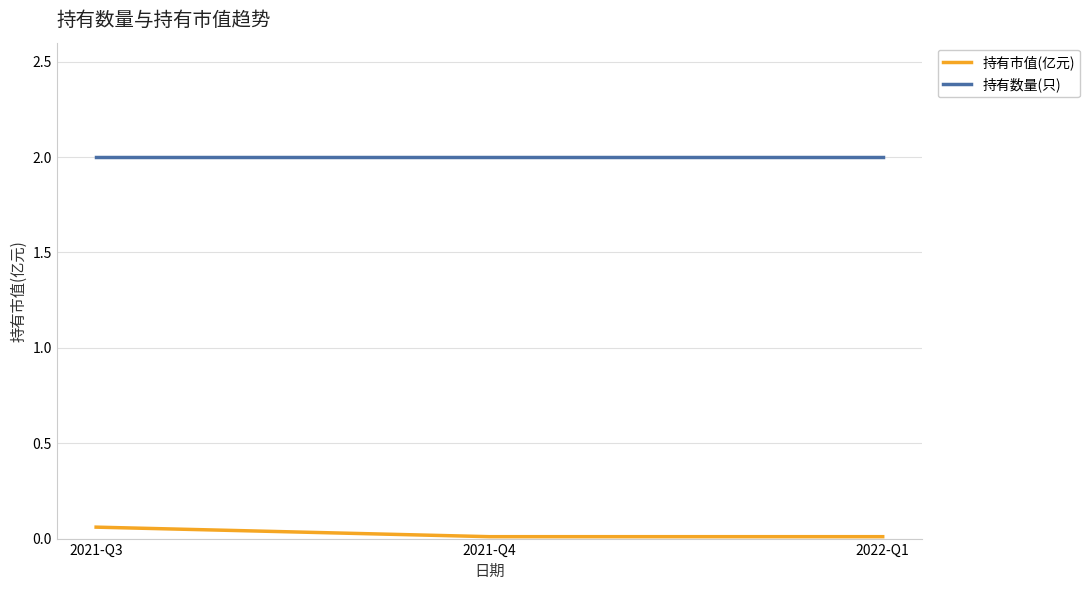

Does the chart have visible grid lines?

Yes